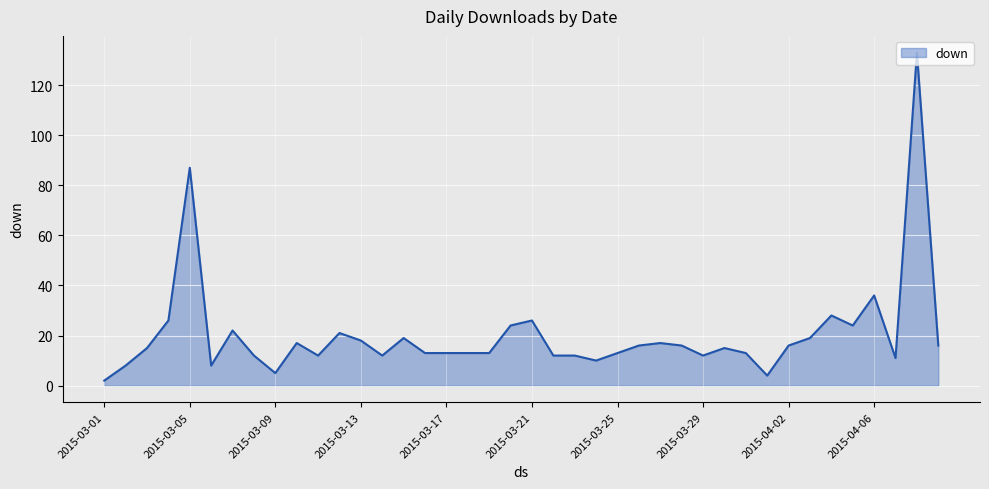

What is the maximum value shown in the chart?

133